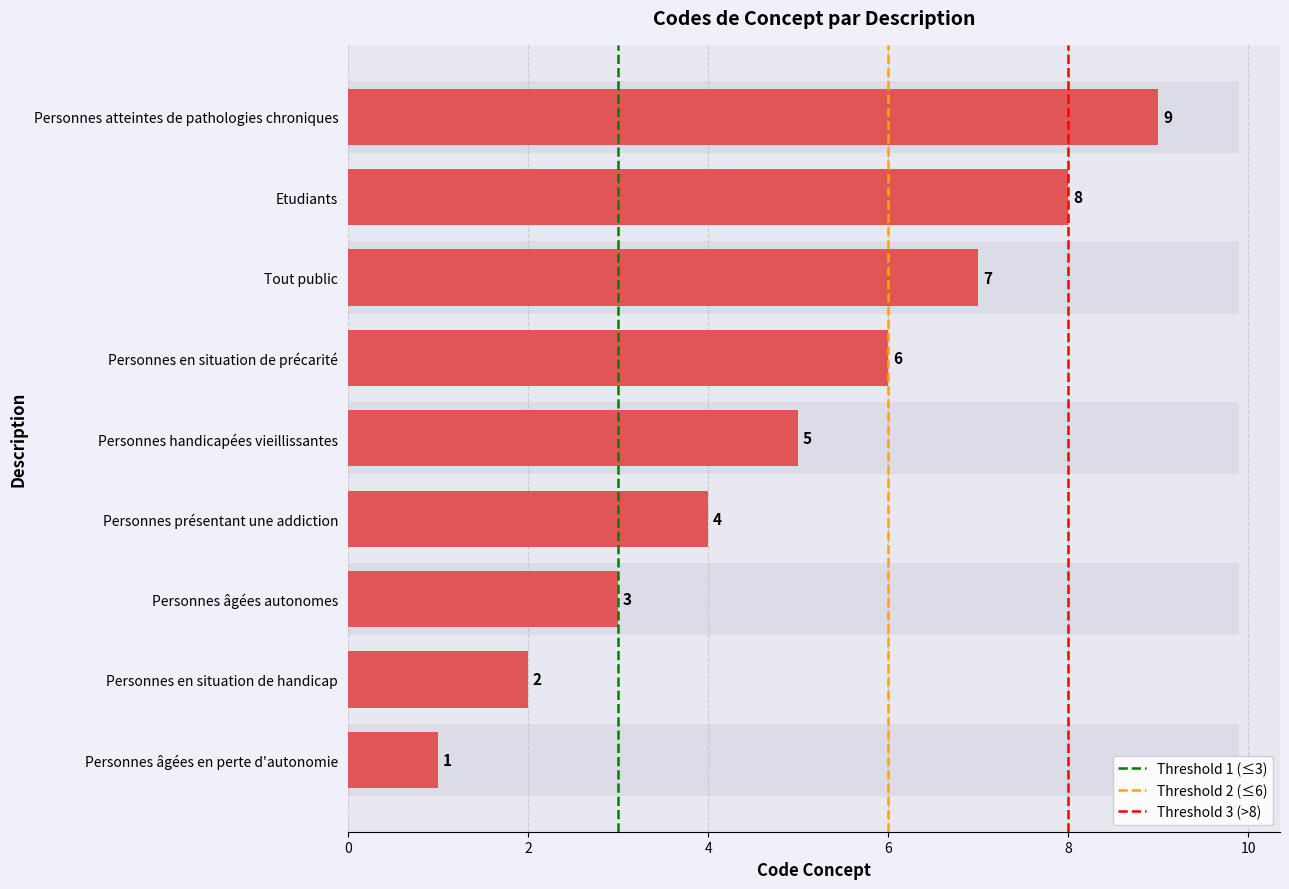

What is the smallest value displayed?

1